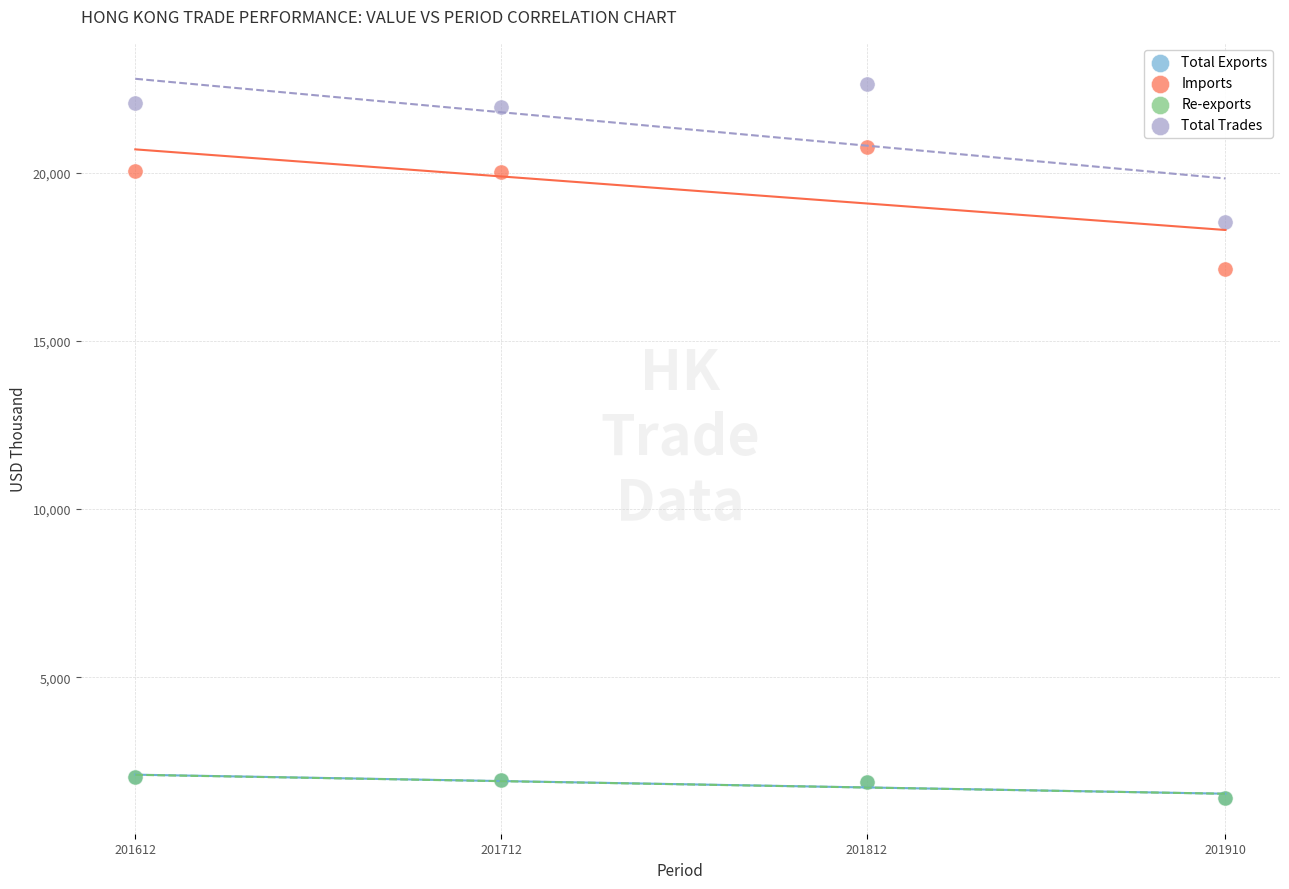

Which series reaches the maximum Y coordinate?

Total Trades